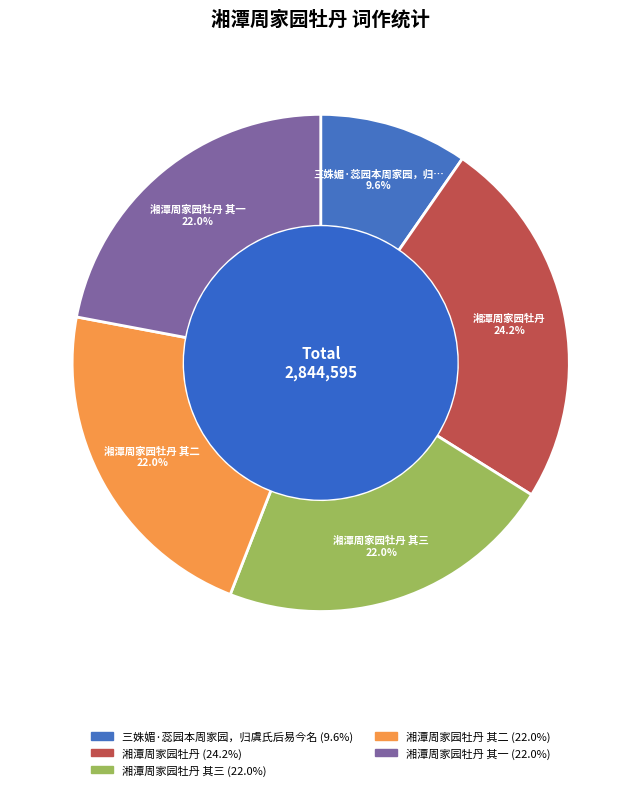

Does any single category account for the majority?

No